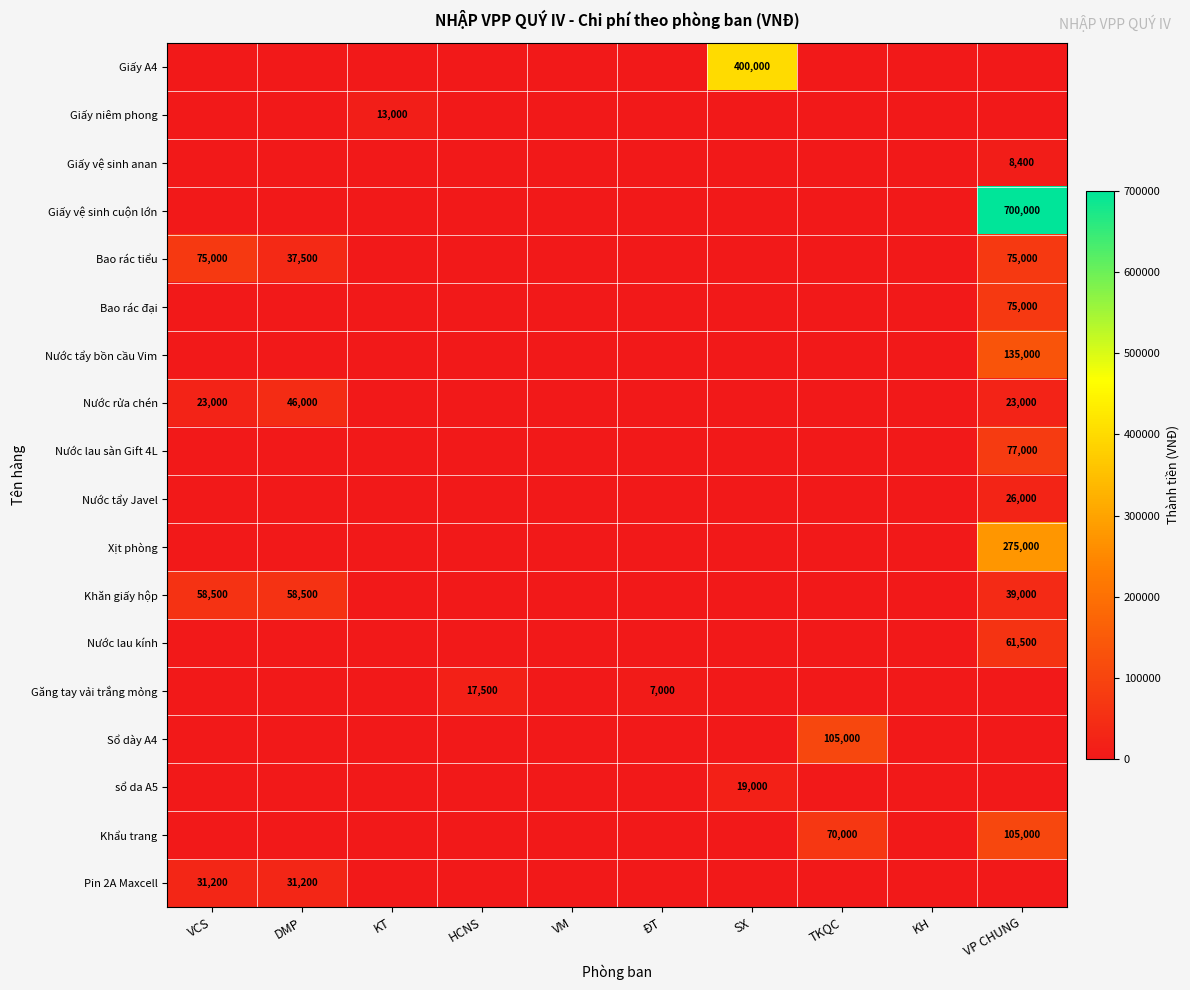

At how many categories does at least one series exceed 201607?

2